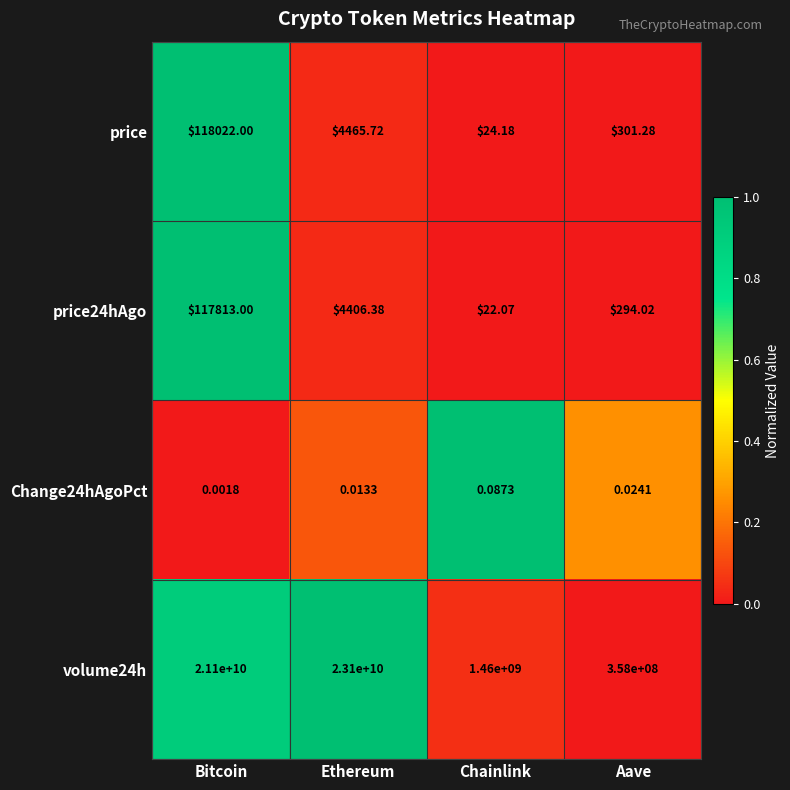

How many values in the price series exceed 4465?

2